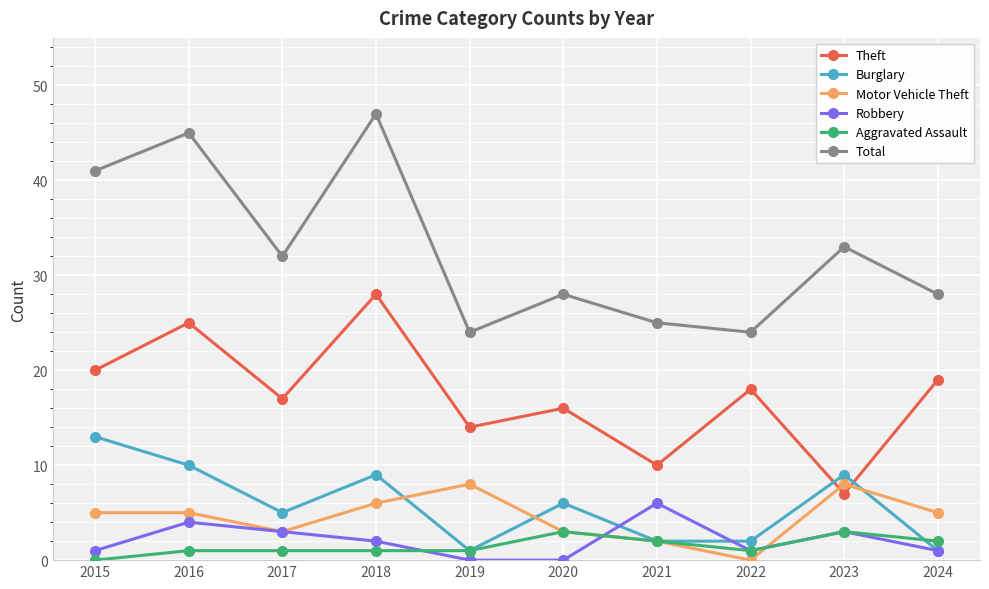

Rank the series by their maximum value, from highest to lowest.

Total, Theft, Burglary, Motor Vehicle Theft, Robbery, Aggravated Assault